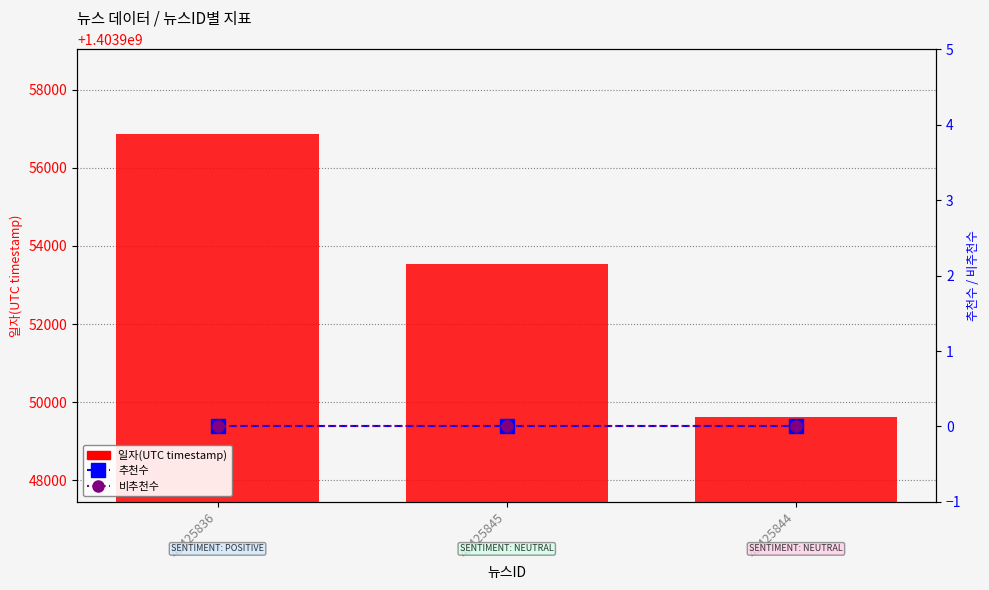

How many data points in 일자(UTC timestamp) are less than 1403953543?

1